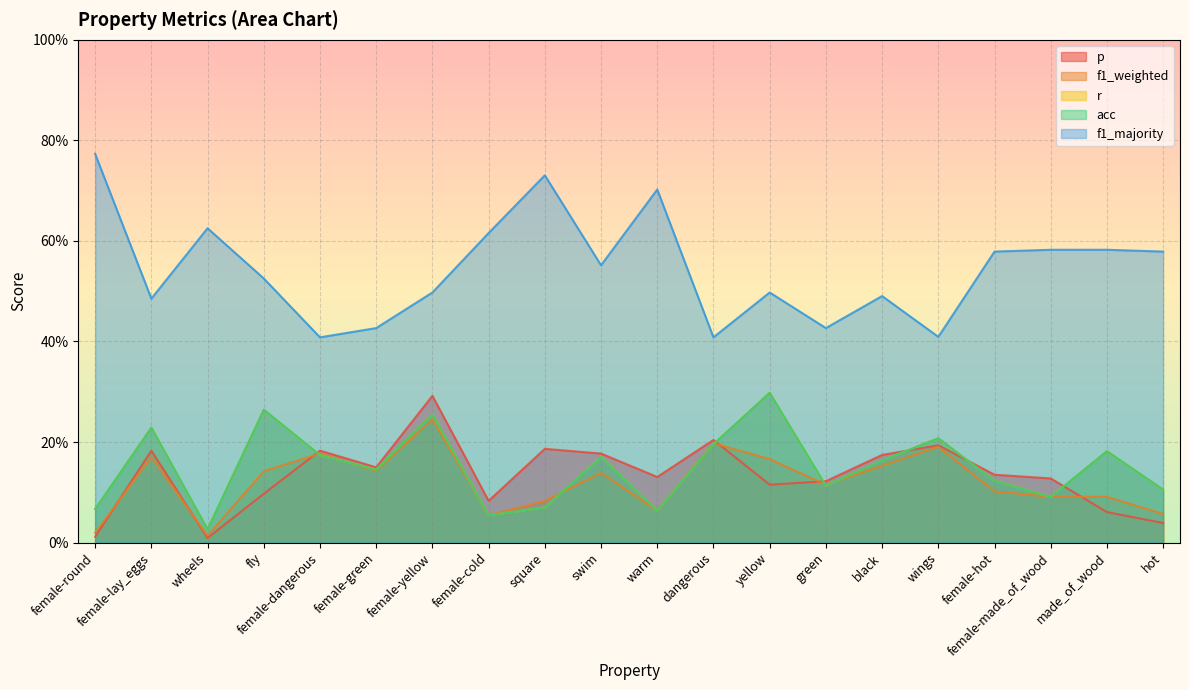

Rank the categories by f1_majority value from lowest to highest.

female-dangerous, dangerous, wings, female-green, green, female-lay_eggs, black, female-yellow, yellow, fly, swim, female-hot, hot, female-made_of_wood, made_of_wood, female-cold, wheels, warm, square, female-round